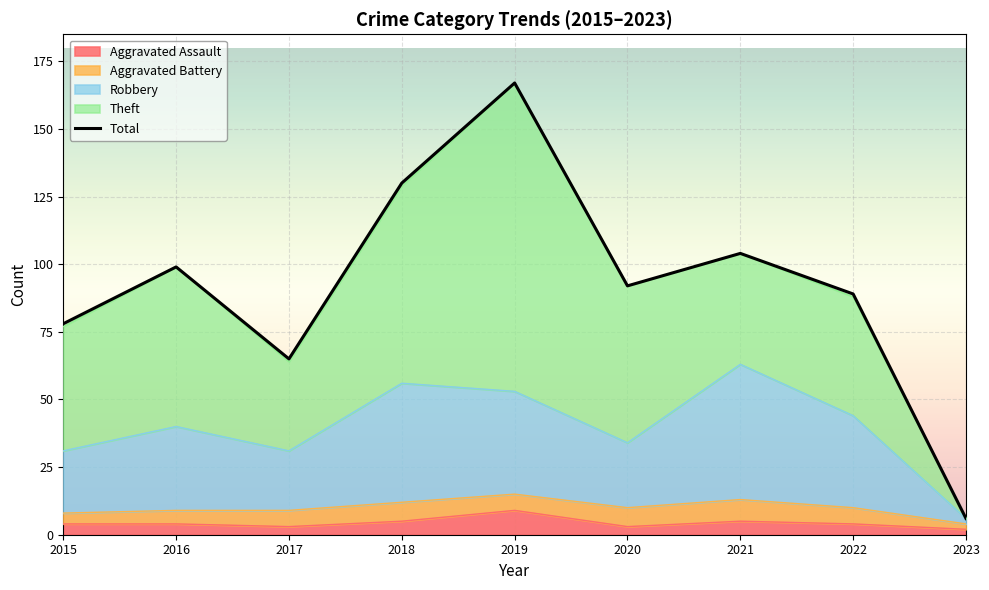

What is the value of the Robbery point at the 5th from the left?

53